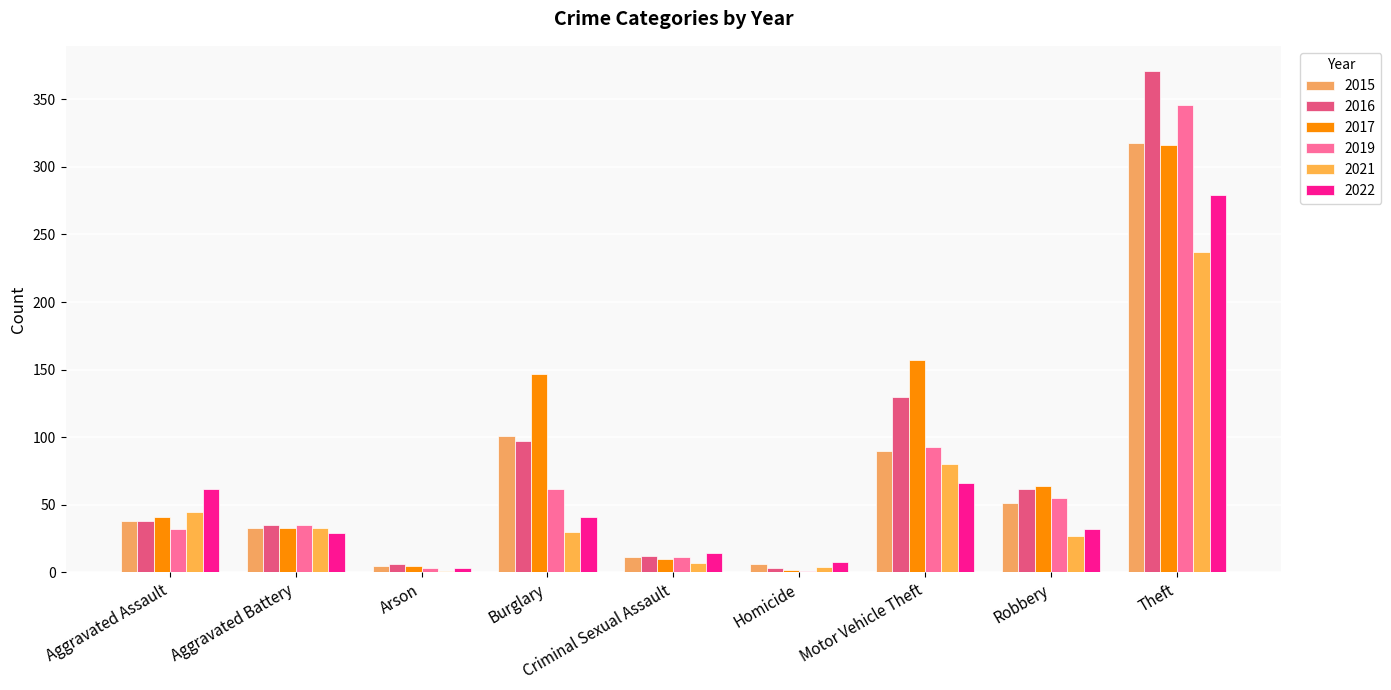

Which category has the highest value across all series?

Theft